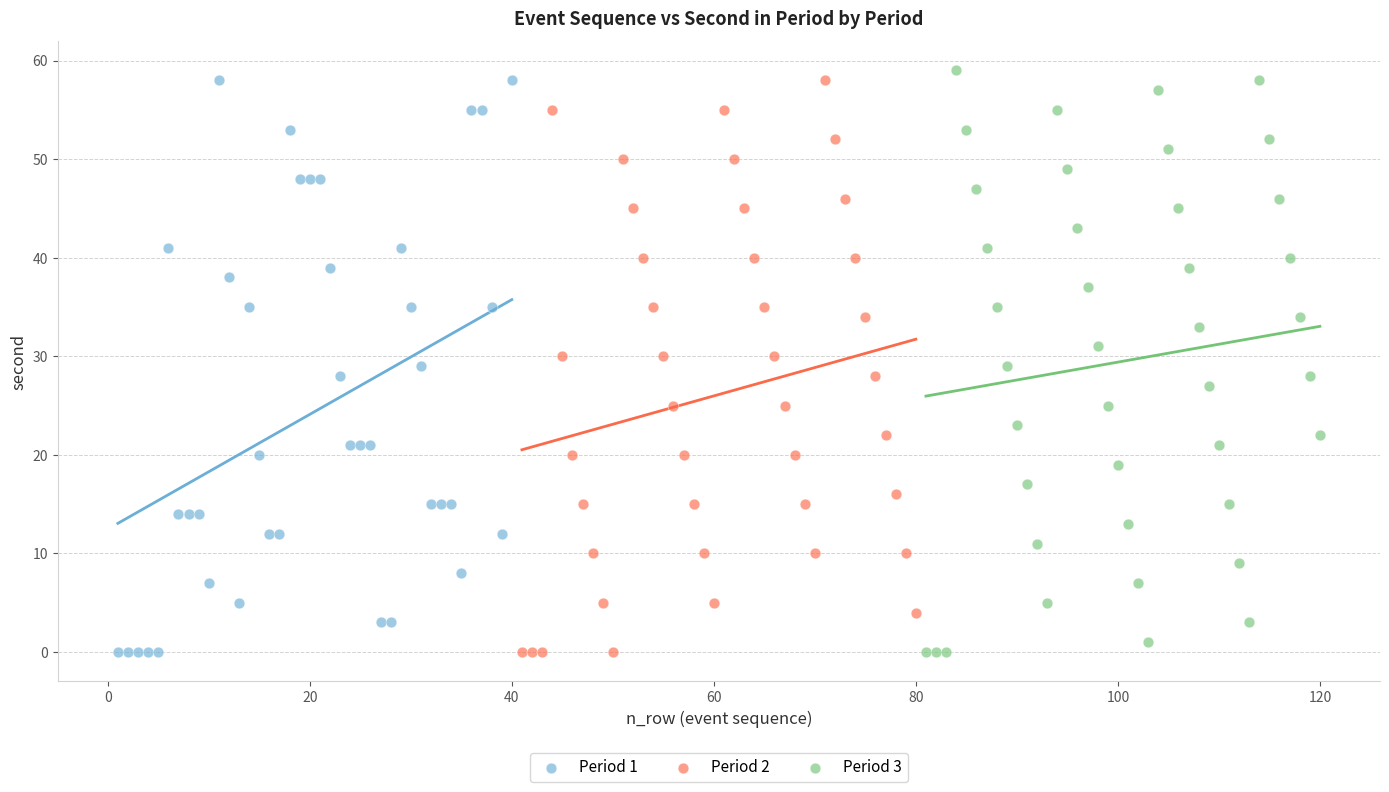

What are all the series names shown in the legend?

Period 1, Period 2, Period 3